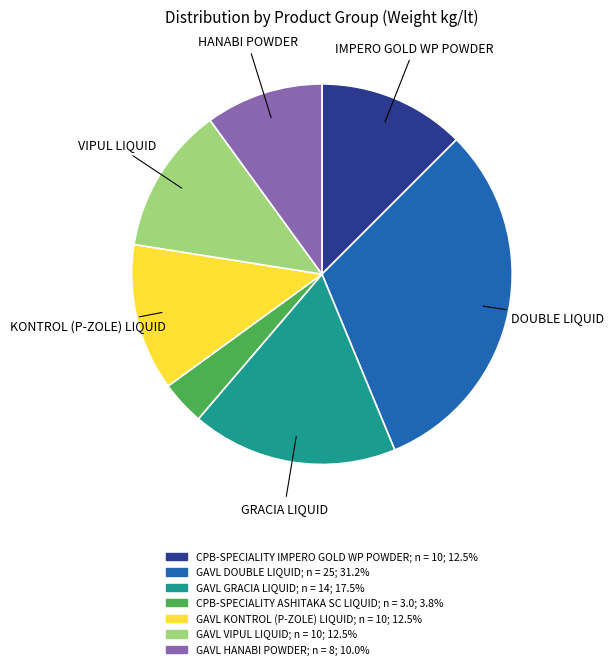

Is there any slice that represents more than half of the pie?

No